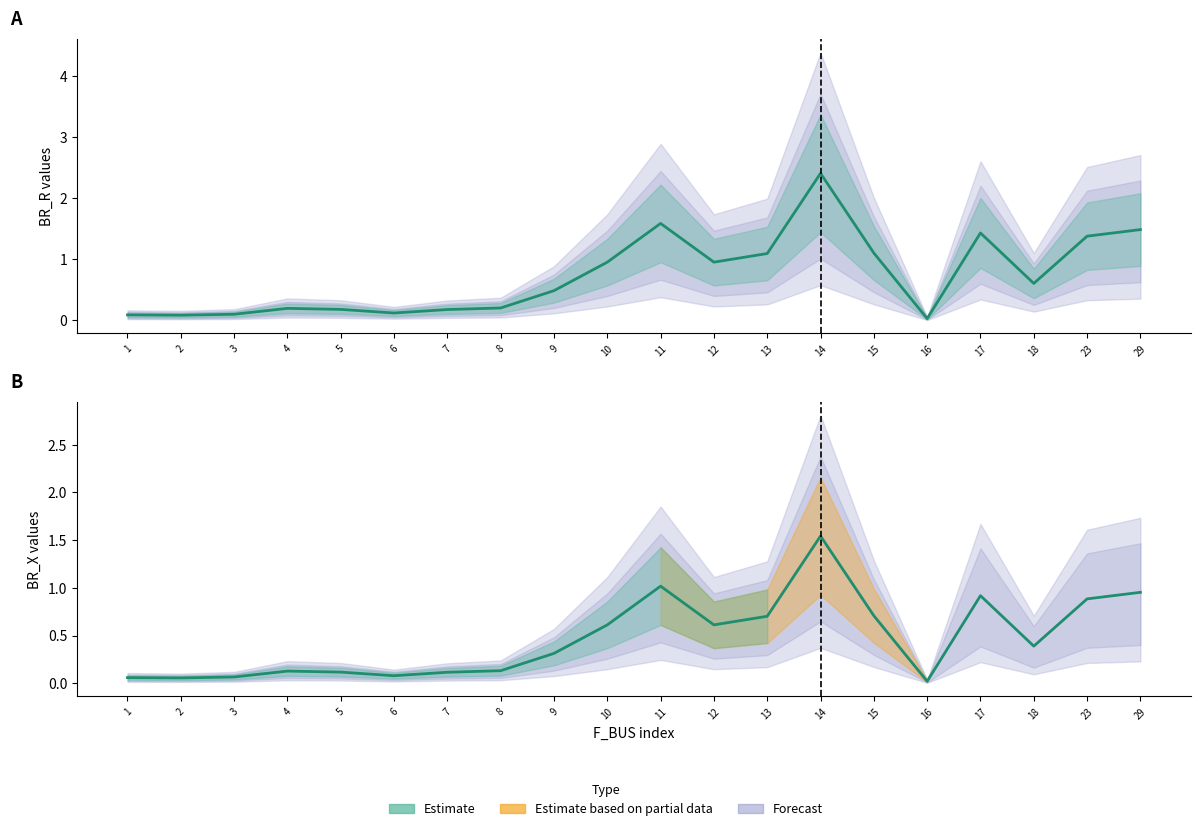

What is the sum of the BR_R values at 9 and 1?

0.6